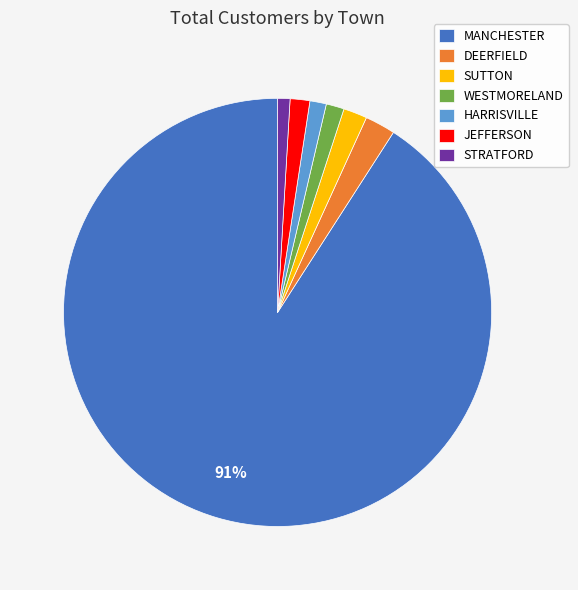

How many slices are in this pie chart?

7